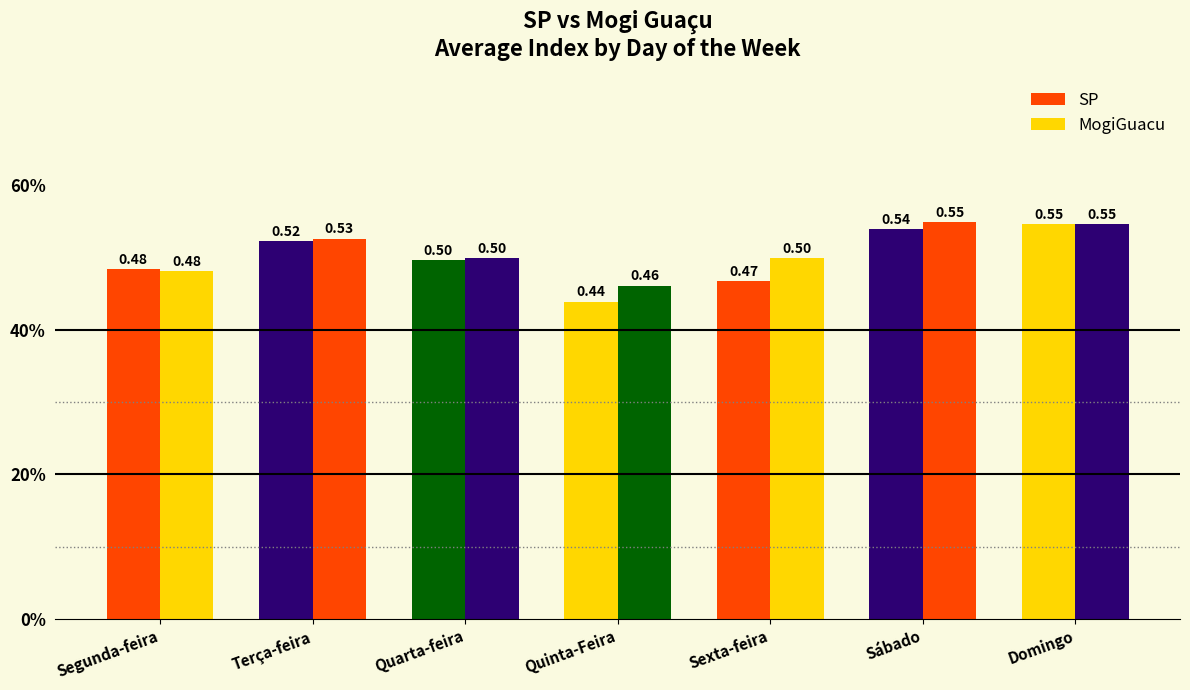

Is the value of MogiGuacu at Quarta-feira greater than the value of SP at Domingo?

No